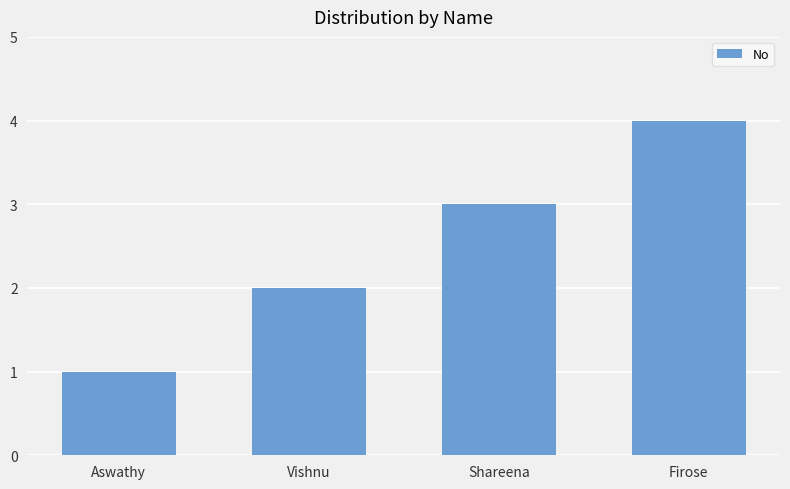

How many values are below 3?

2